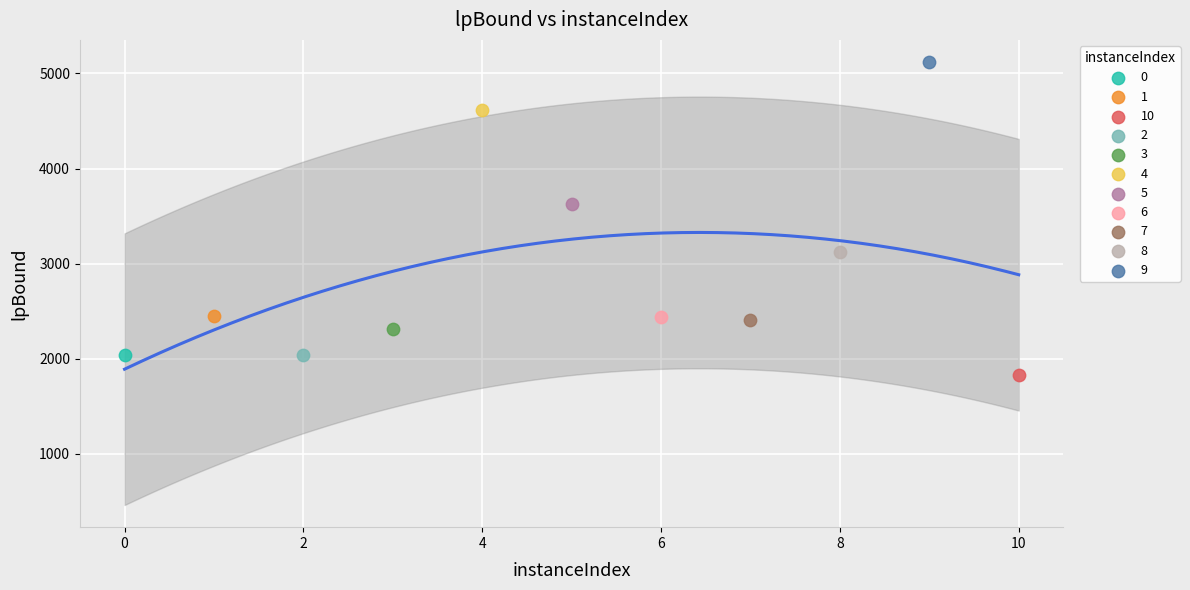

What are all the series names shown in the legend?

0, 1, 10, 2, 3, 4, 5, 6, 7, 8, 9